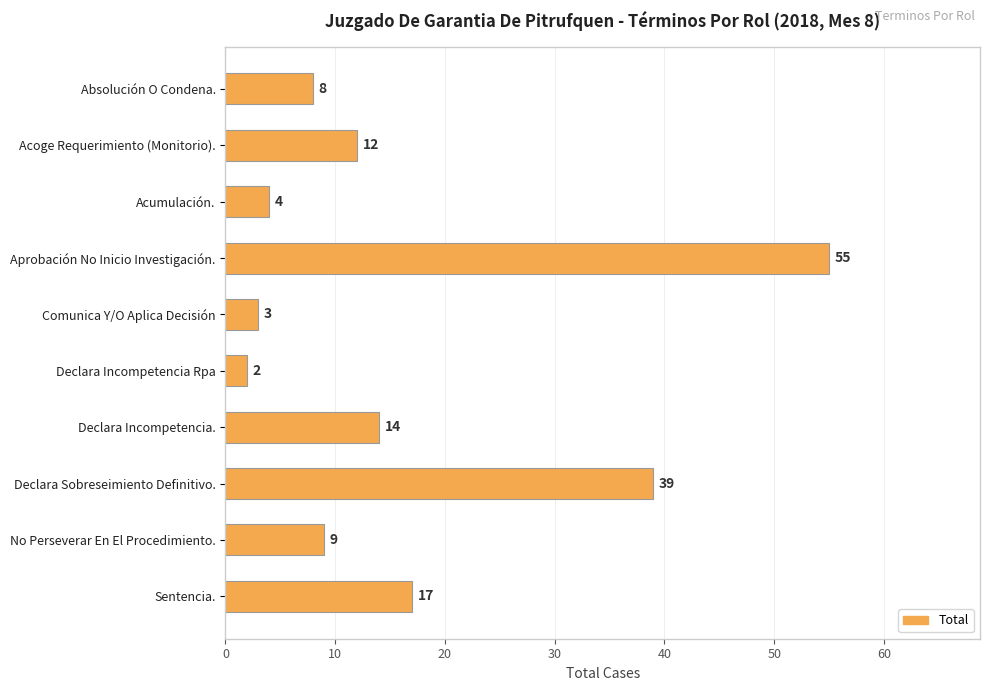

List the labels in order of value, smallest first.

Declara Incompetencia Rpa, Comunica Y/O Aplica Decisión, Acumulación., Absolución O Condena., No Perseverar En El Procedimiento., Acoge Requerimiento (Monitorio)., Declara Incompetencia., Sentencia., Declara Sobreseimiento Definitivo., Aprobación No Inicio Investigación.